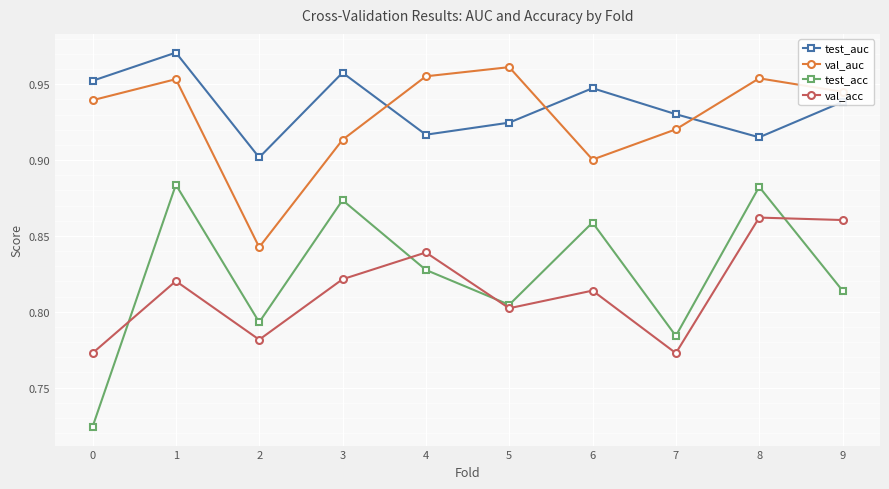

After their last crossing, which series has the higher values: test_auc or val_auc?

val_auc